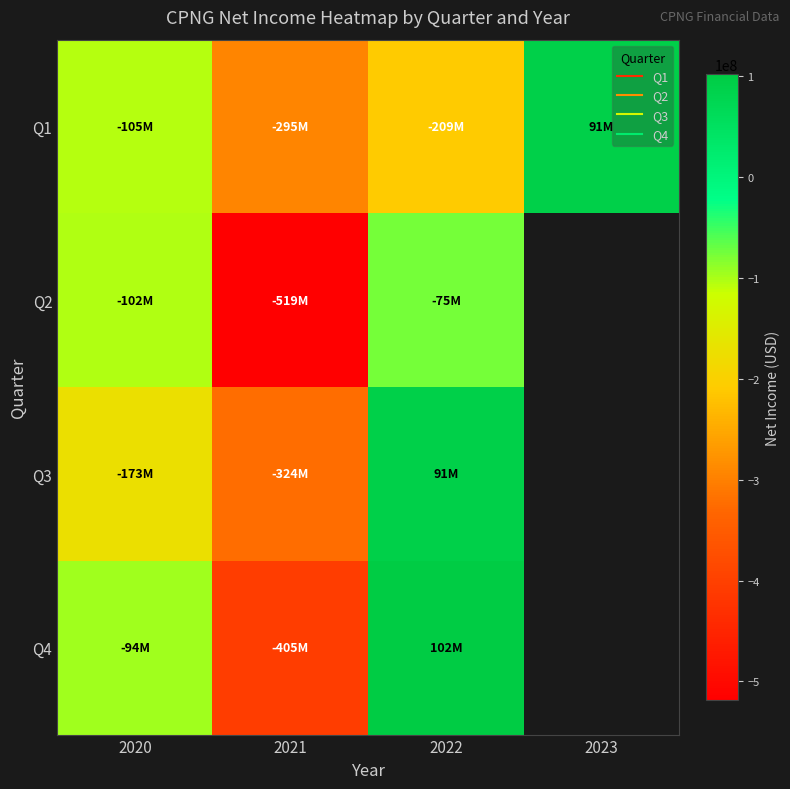

Is it true that Q2 equals -166906476.8 at 2020?

False